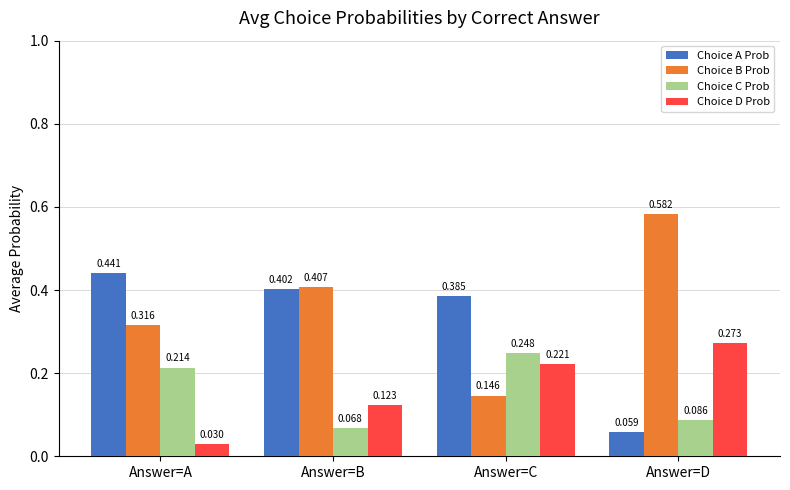

Which series has the largest total across all categories?

Choice B Prob